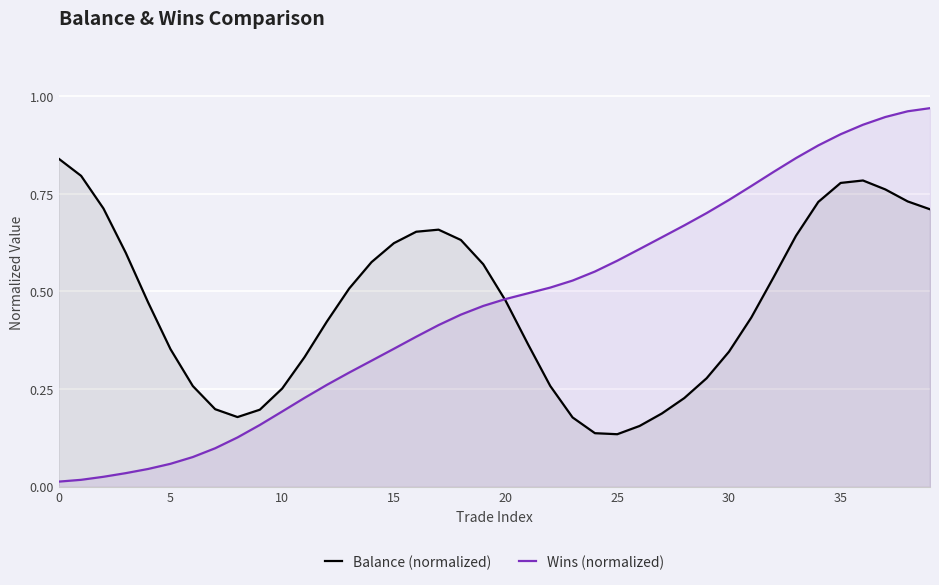

What is the difference between the maximum and second lowest values in the Balance (normalized) series?

0.7